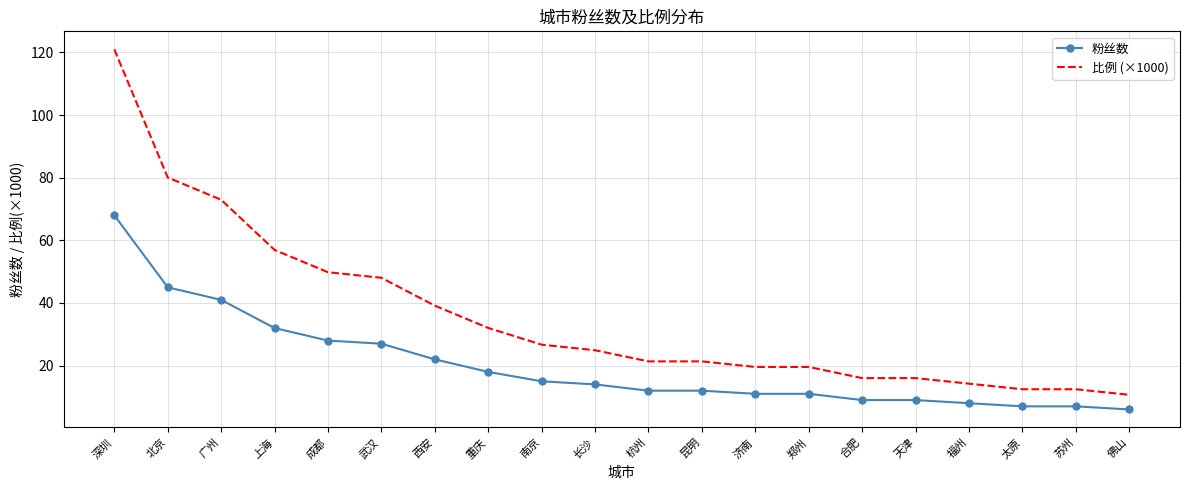

What is the difference between the 比例 (×1000) values at 郑州 and 南京?

7.1